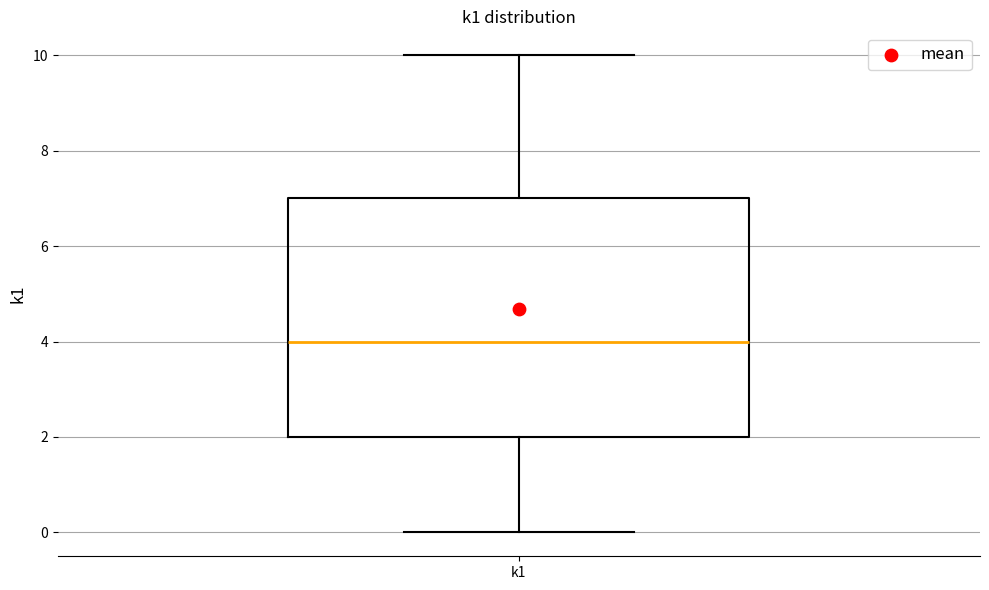

Transcribe this box plot: give where the median line is, the range the box spans, and where the two whiskers end, as read against the y-axis. The values are not printed on the chart, so give them approximately, as read against the axis.

median 4, box 2 to 7, whiskers 0 to 10